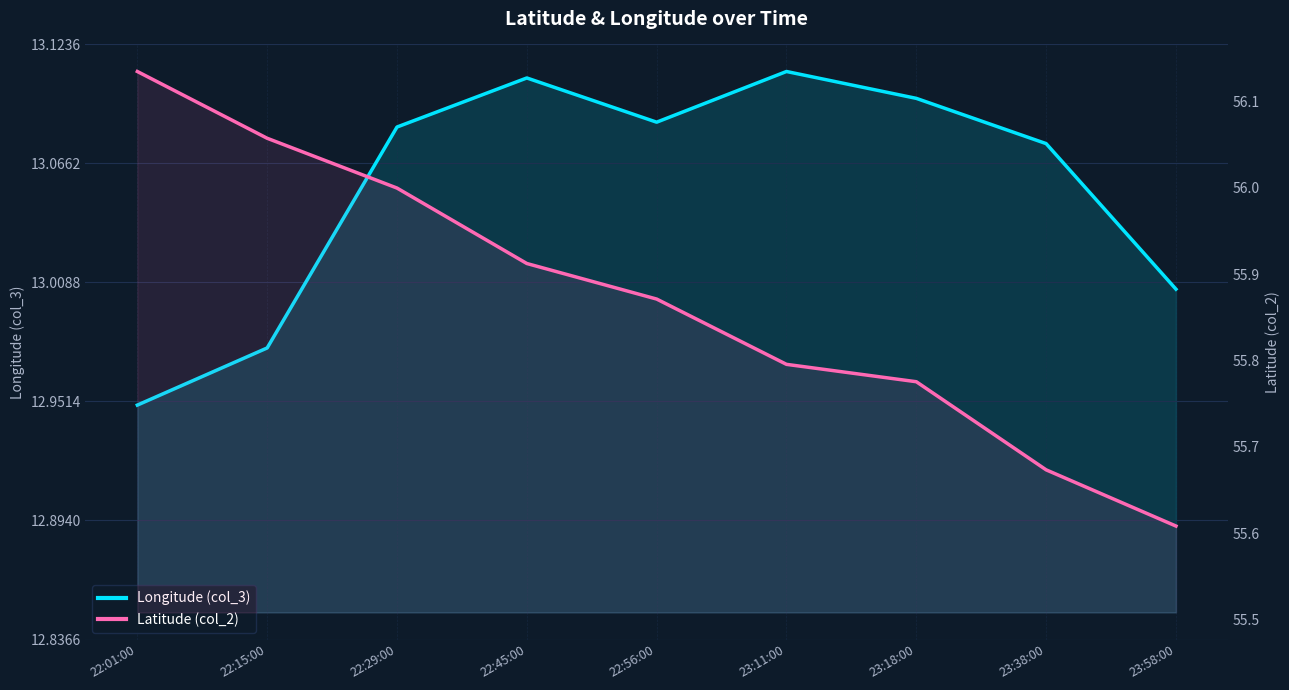

True or false: Latitude (col_2) and Longitude (col_3) intersect in this chart.

False